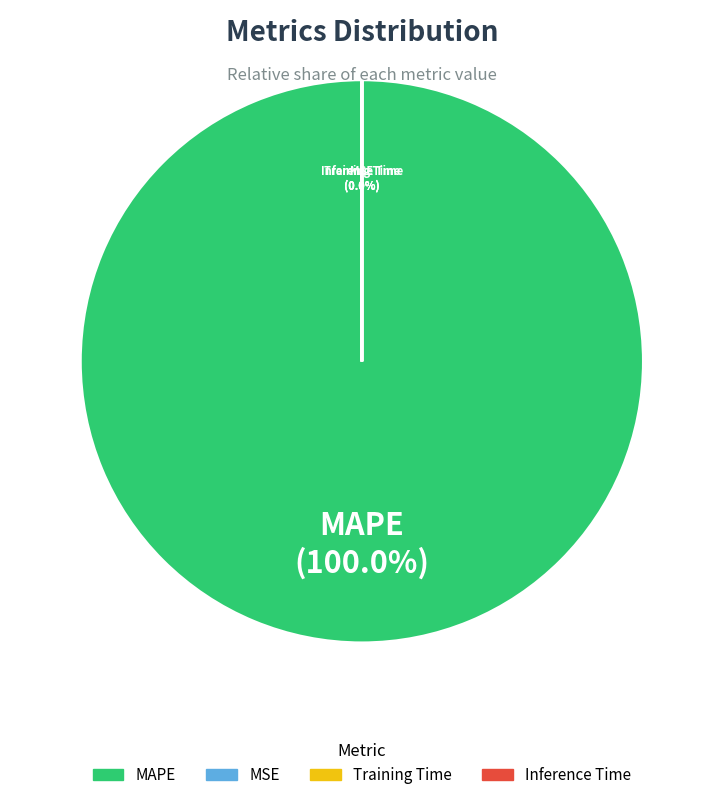

Is it true that MAPE is 94% of the pie?

False